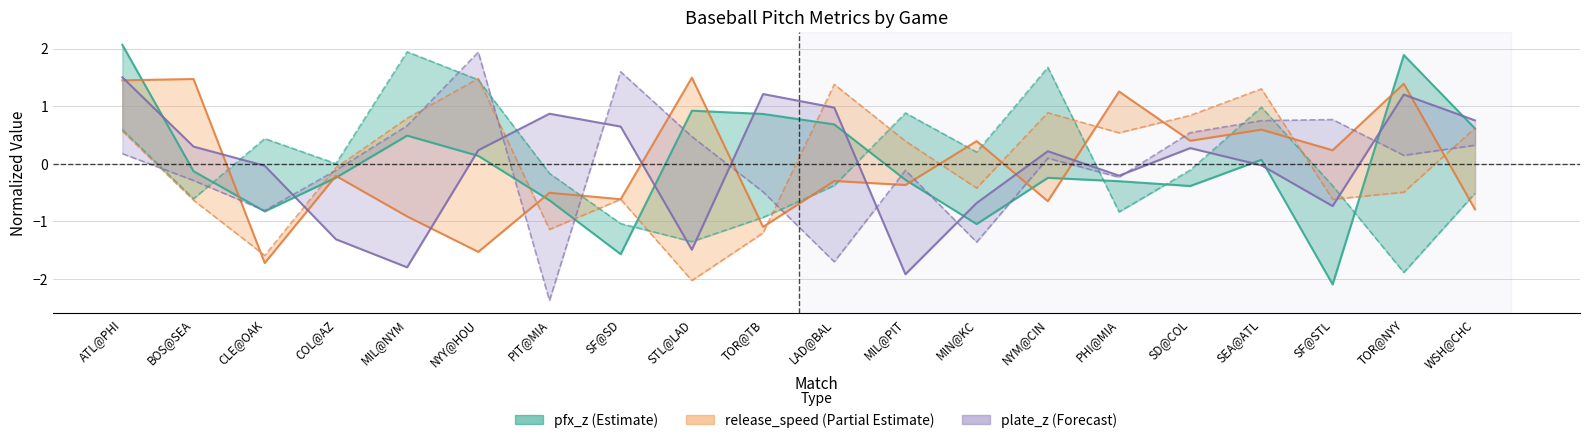

What is the highest value of the plate_z_bot series?

1.9